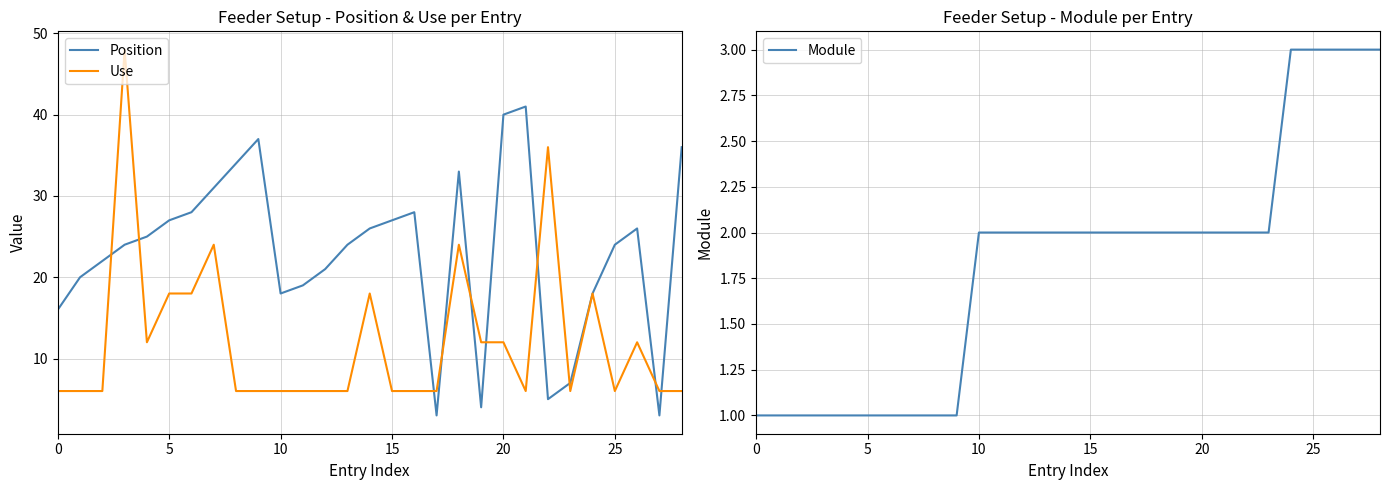

The Position series shows 40 at 20. True or false?

True